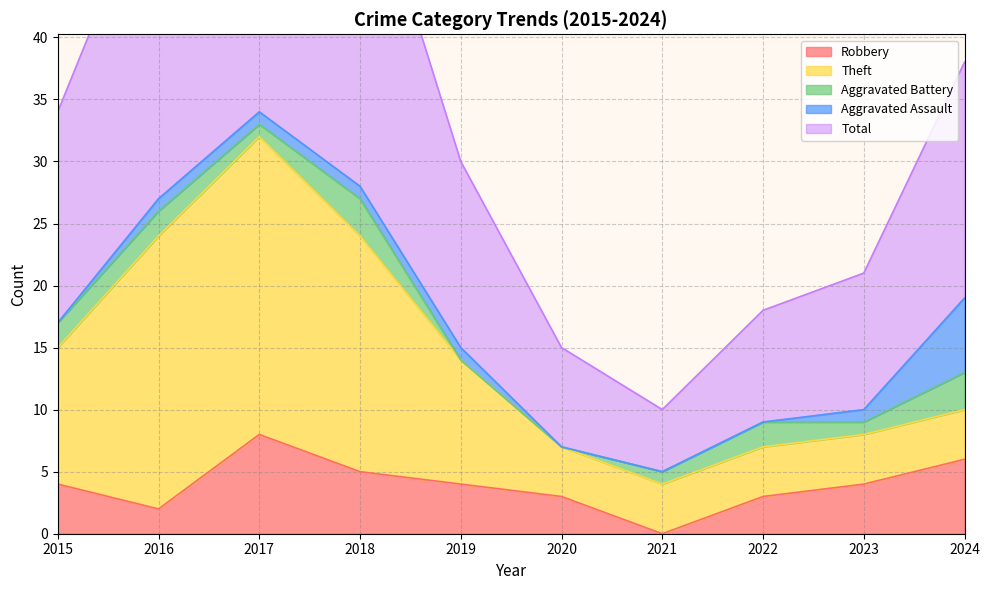

What is the sum of the Theft values at 2020 and 2019?

14